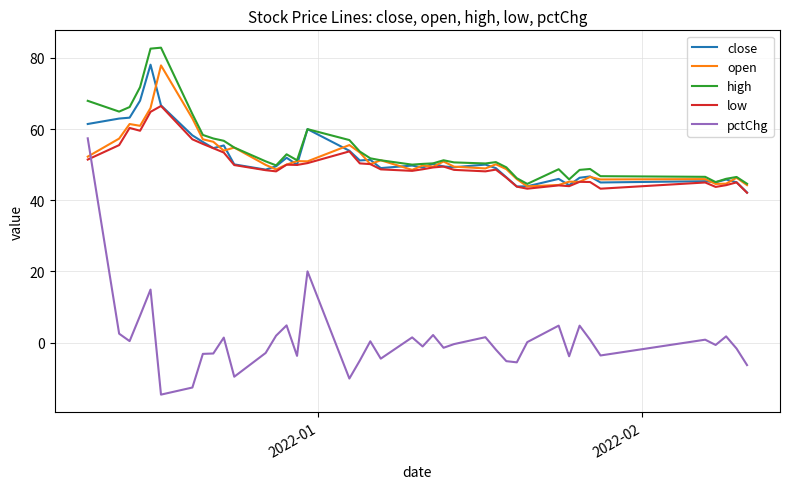

True or false: pctChg and close intersect in this chart.

False